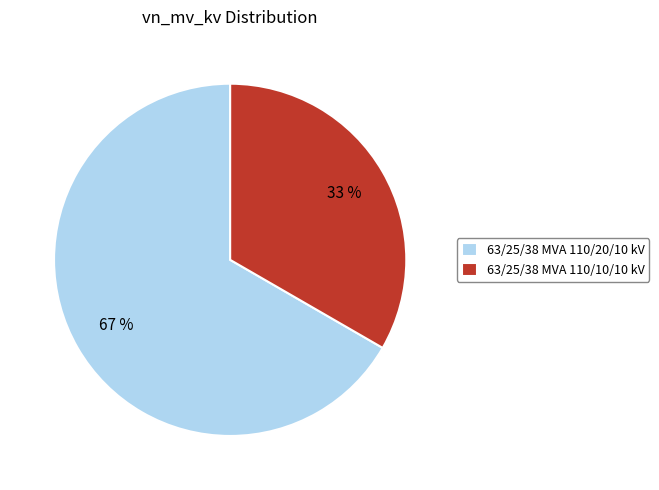

Approximately how many times larger is the value at 63/25/38 MVA 110/10/10 kV compared to 63/25/38 MVA 110/20/10 kV?

0.5